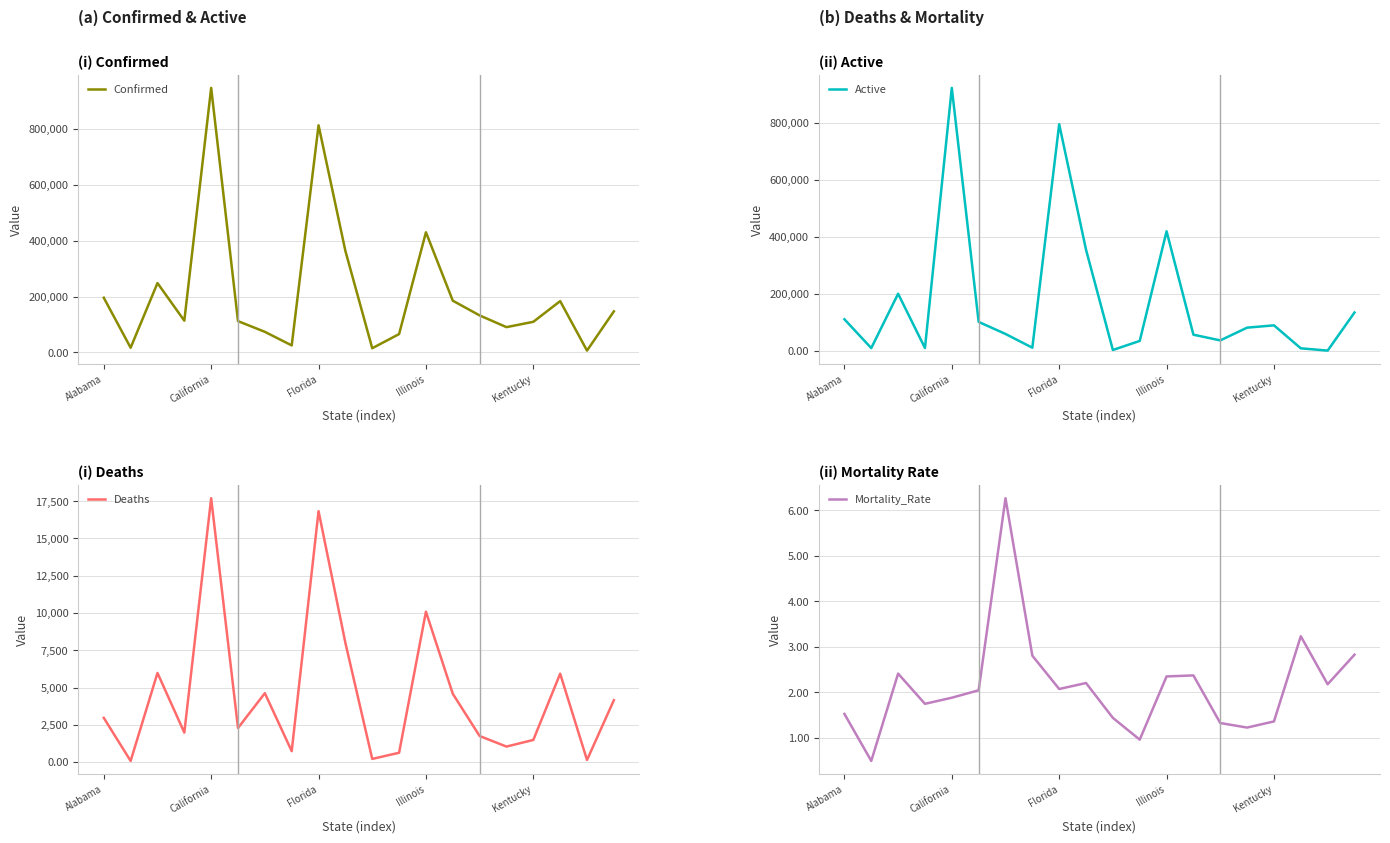

What is the label of the 11th point from the left?

10